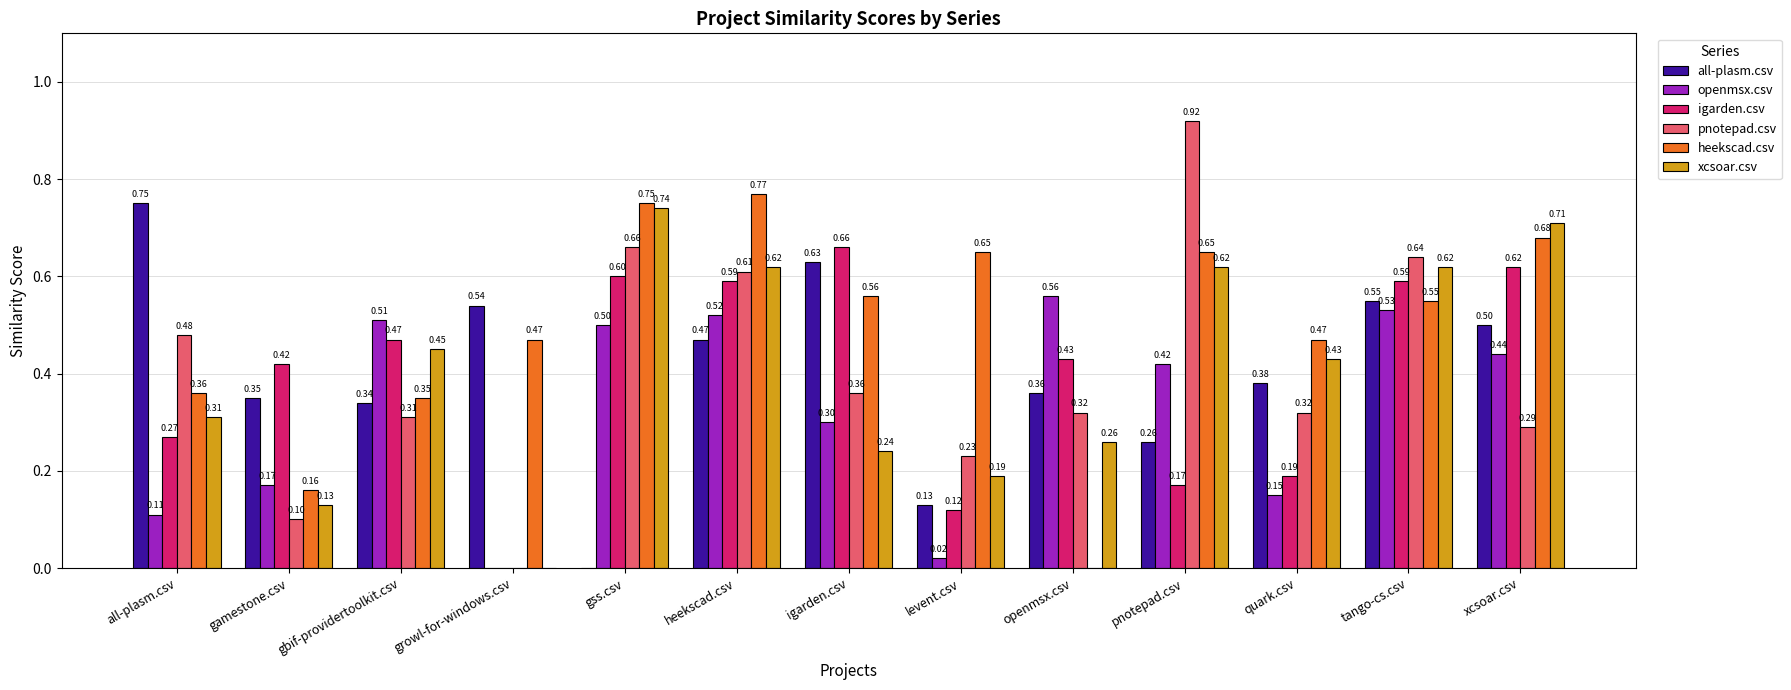

How many categories are shown in the chart?

13